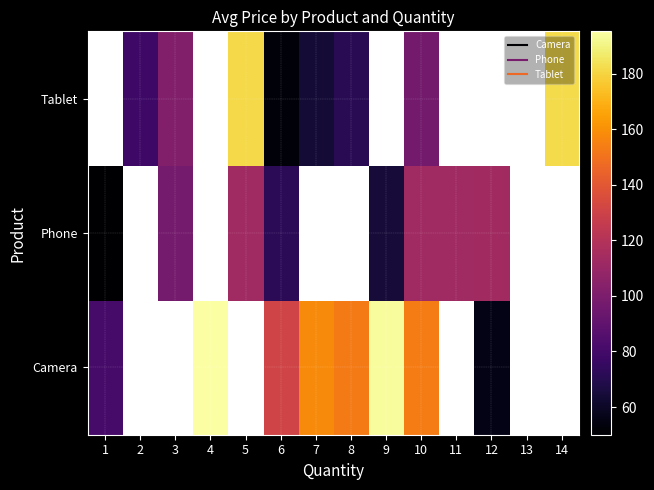

Between 8 and 3, which is larger?

3